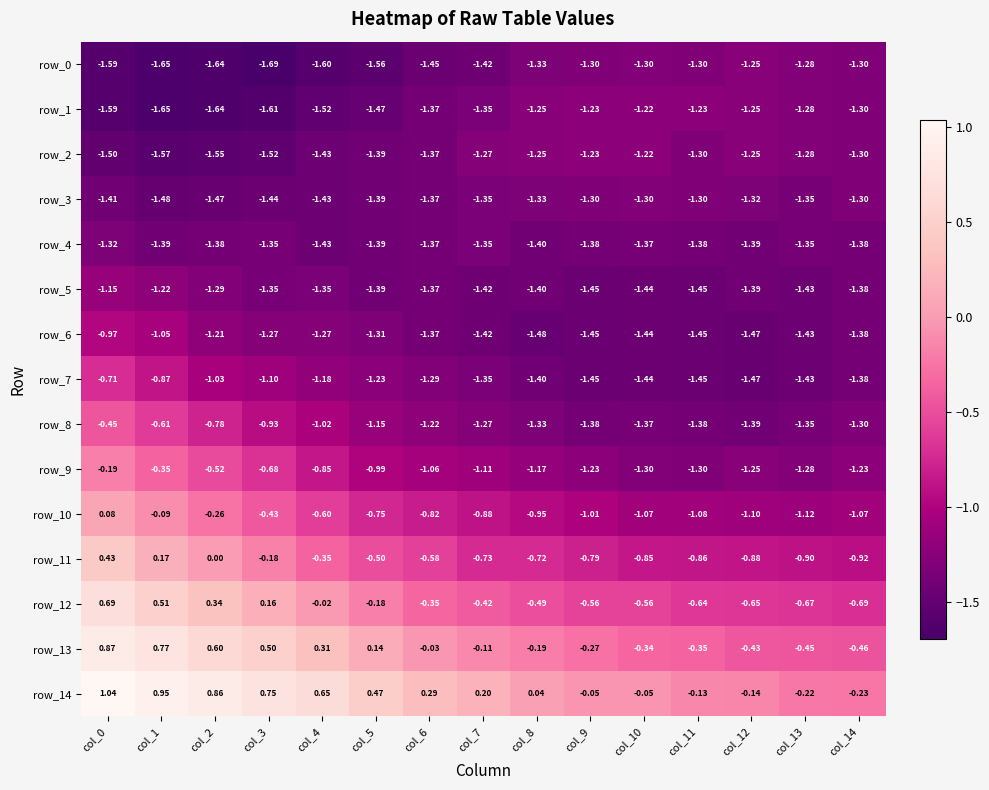

How many values in the row_7 series exceed -1?

2